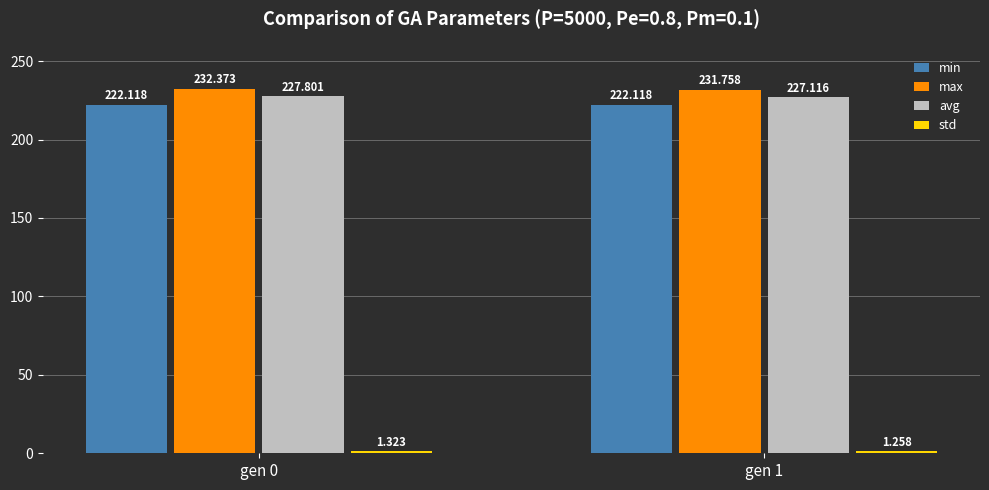

What value does the min series have at gen 1?

222.1